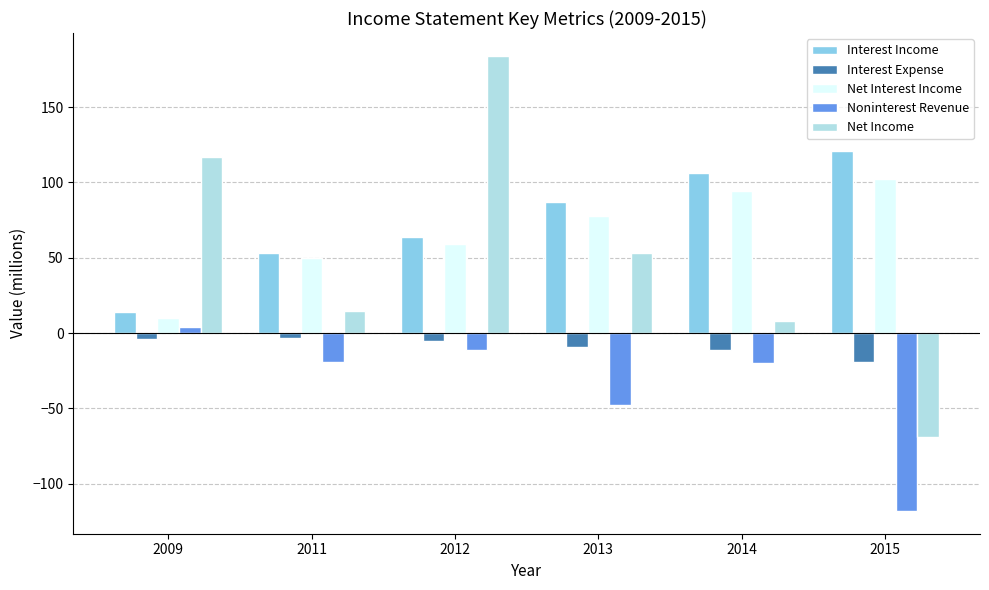

True or false: Interest Income has a value of 114 at 2012.

False